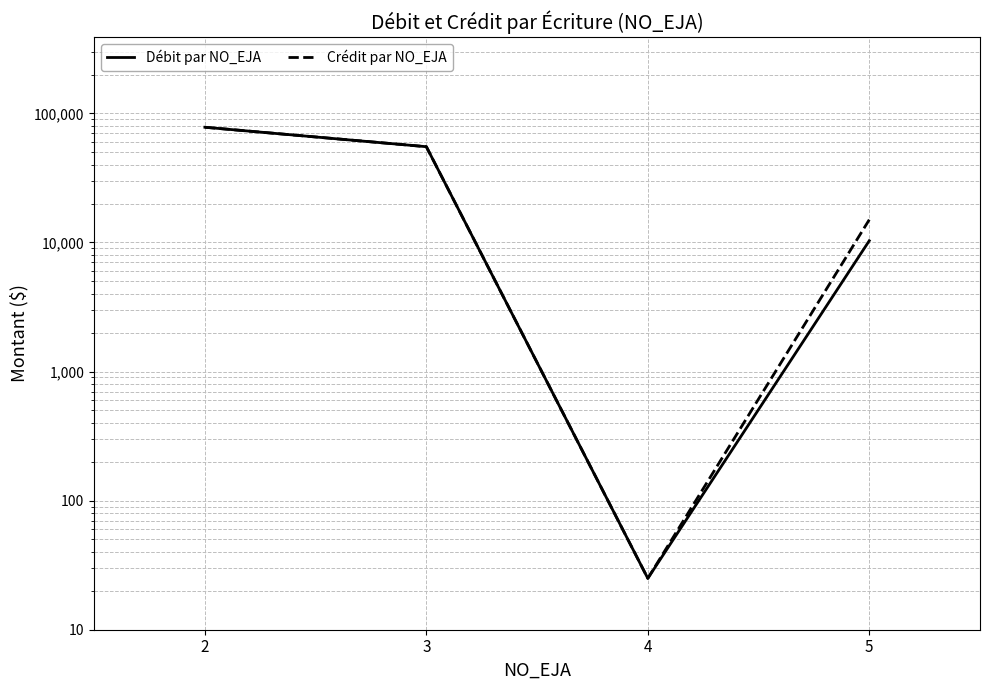

At which category is the sum across all series the highest?

2